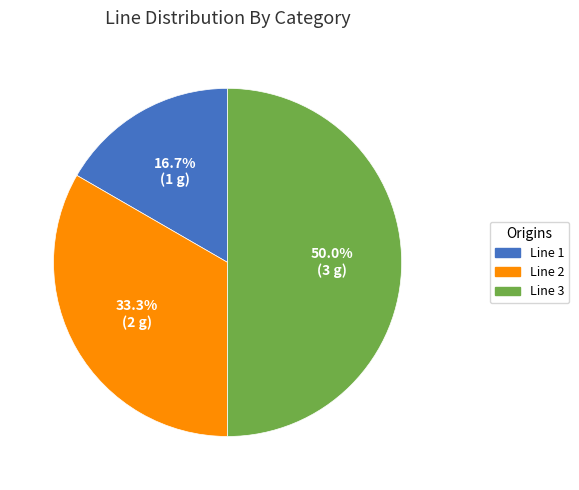

Approximately how many times larger is the value at Line 1 compared to Line 2?

0.5